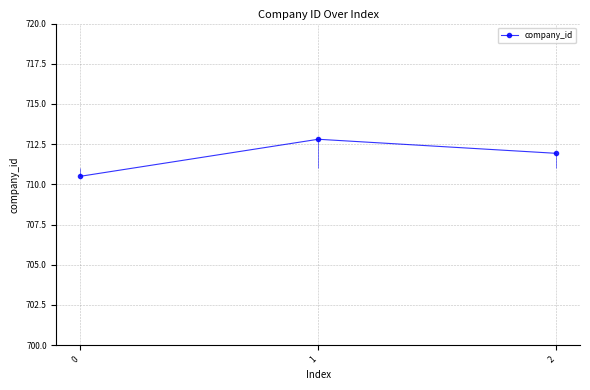

List the labels in order of value, largest first.

1, 2, 0